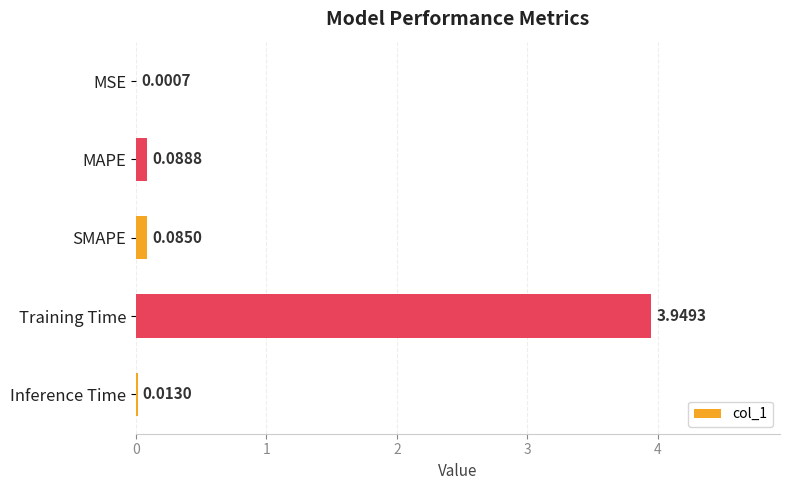

What is the sum of the values at SMAPE and Training Time?

4.0